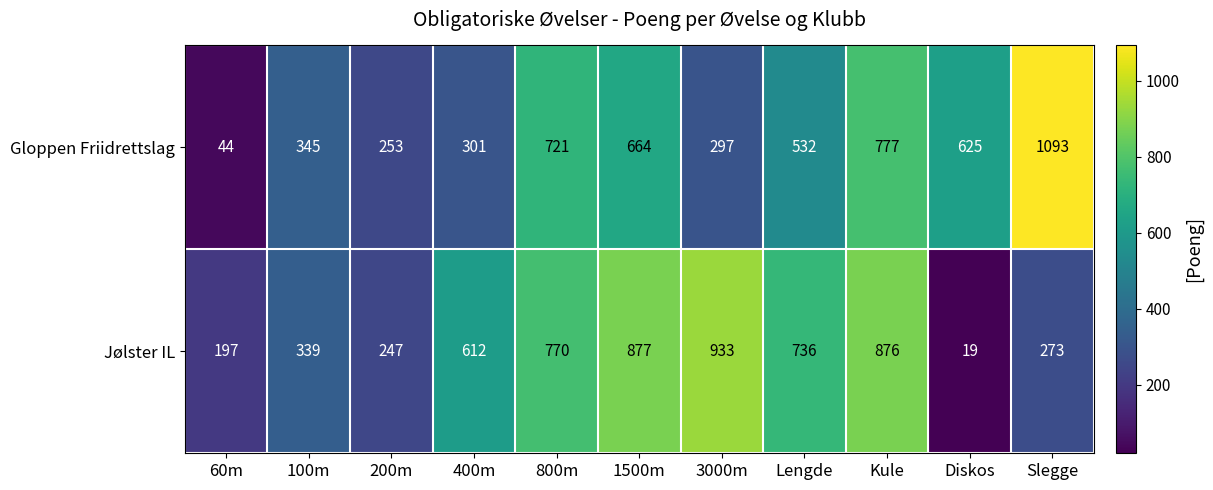

List the series in order of their peak value, lowest first.

Jølster IL, Gloppen Friidrettslag